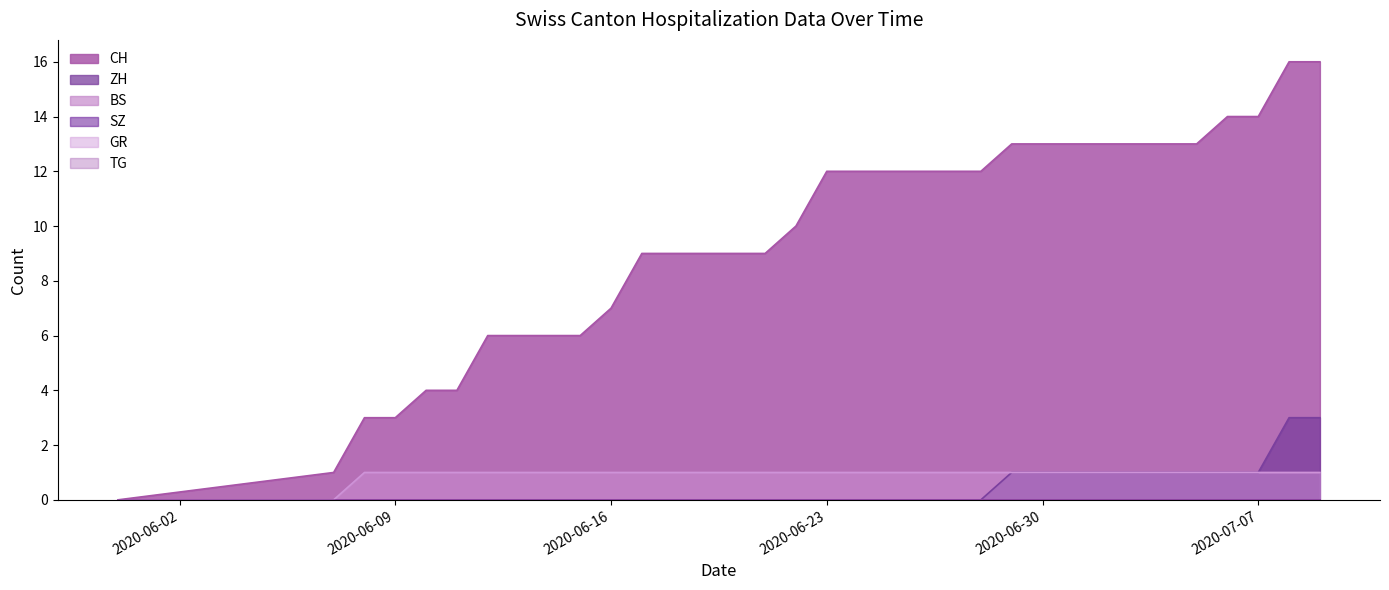

At which label does GR reach its minimum?

2020-05-31